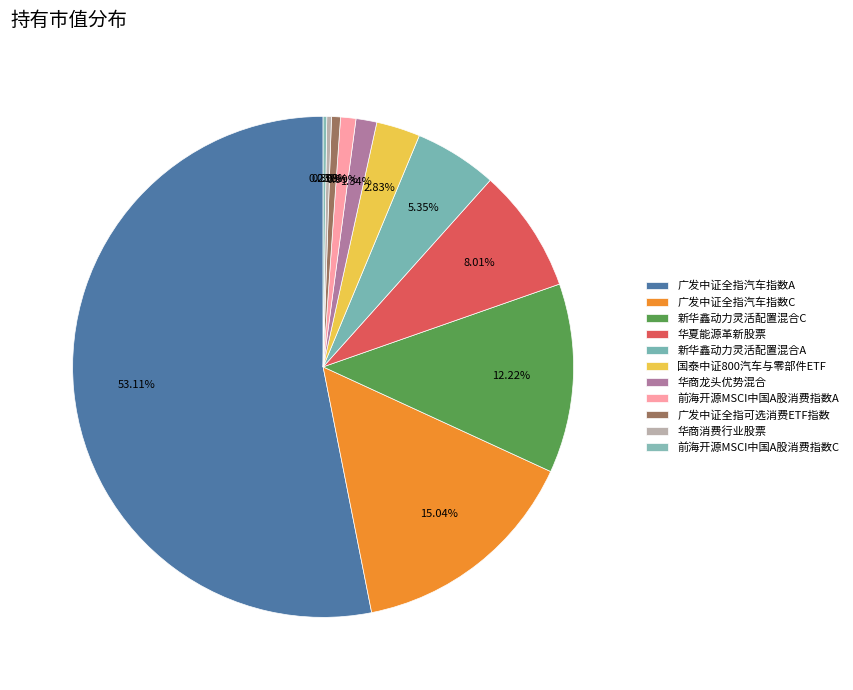

What percentage is NOT represented by 新华鑫动力灵活配置混合C?

87.8%